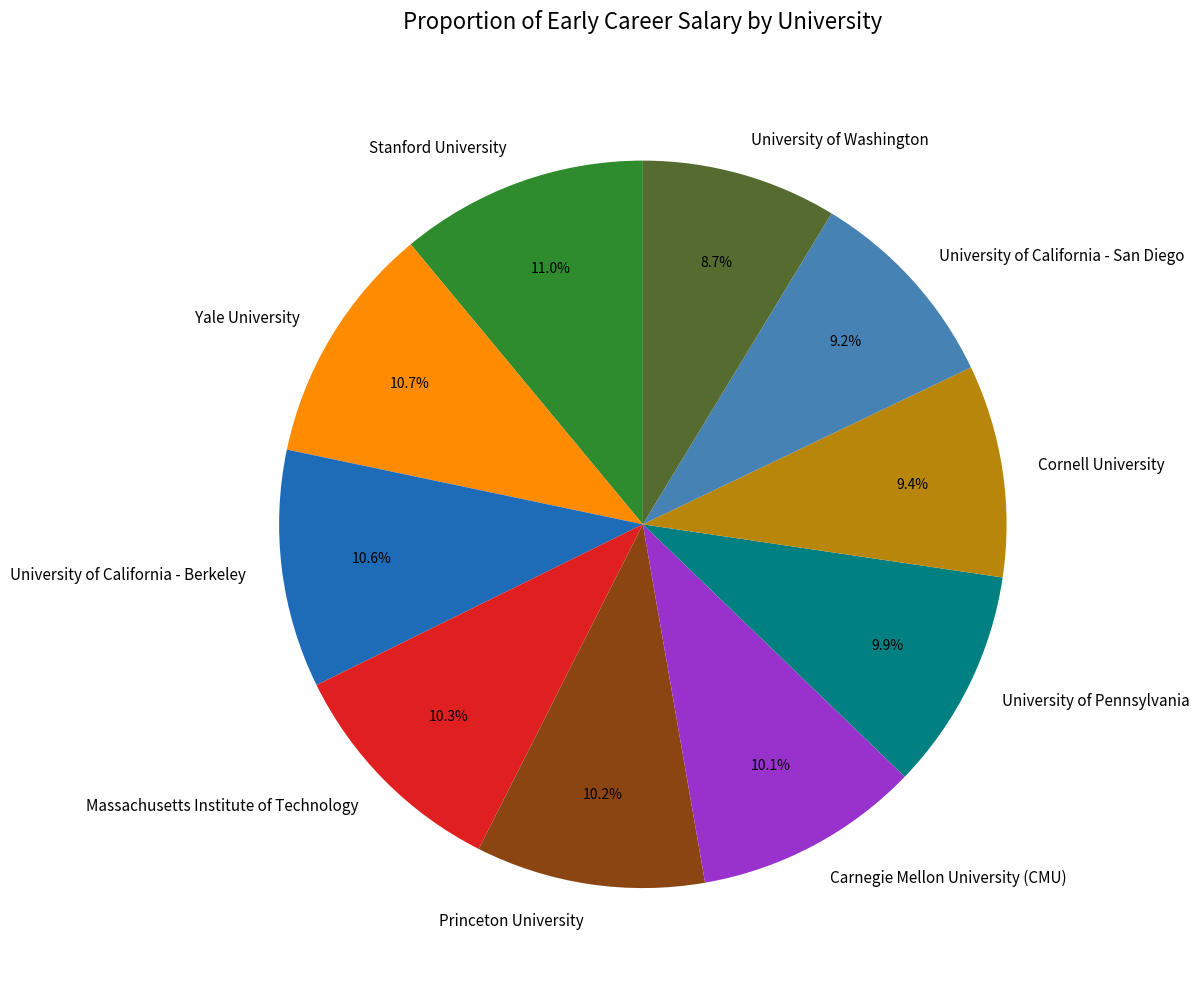

What is the smallest slice in the pie chart?

University of Washington